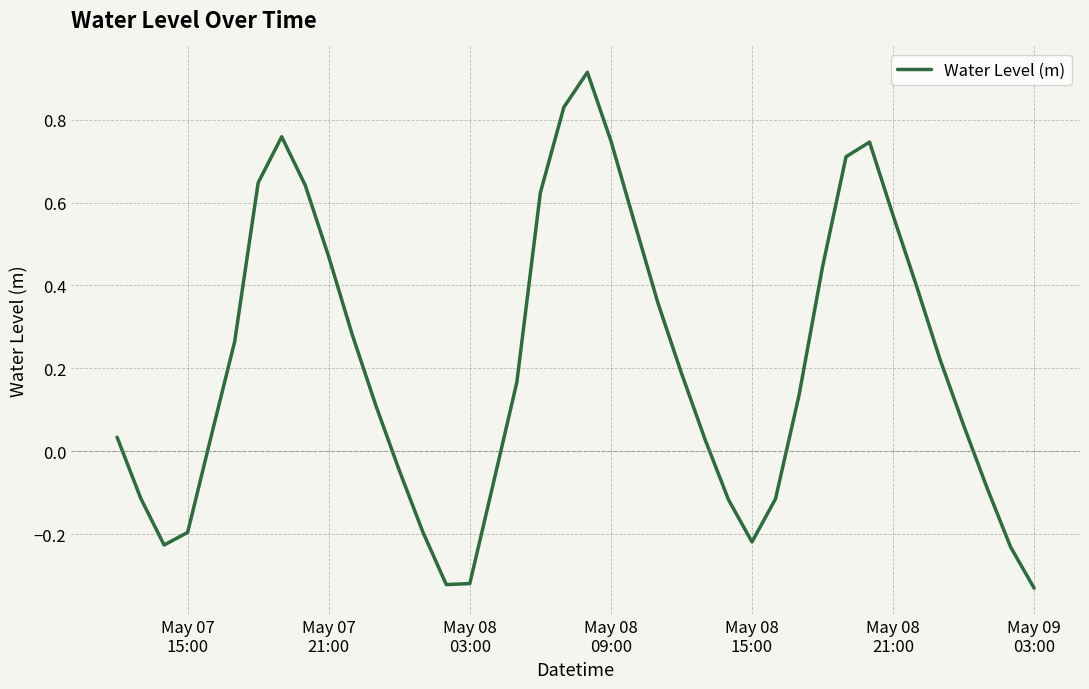

Does the chart have visible grid lines?

Yes